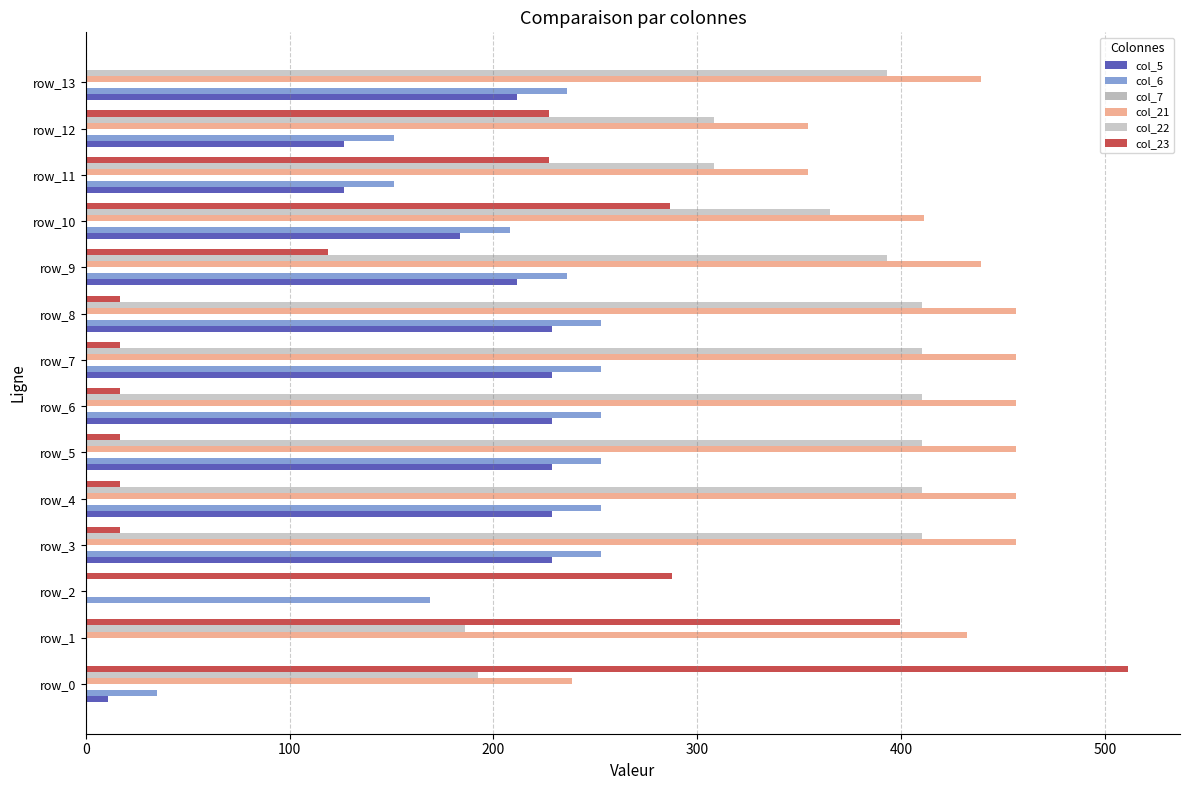

Which series has the largest range (max minus min)?

col_23